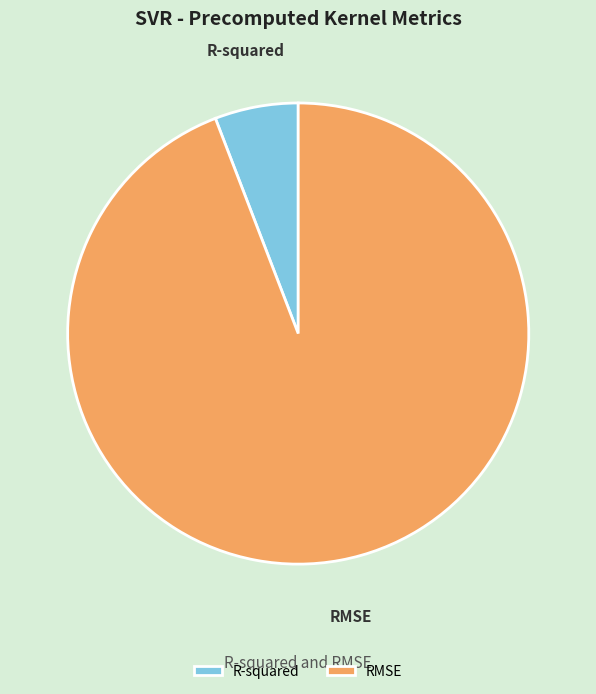

Is the sum of RMSE and R-squared greater than half?

Yes